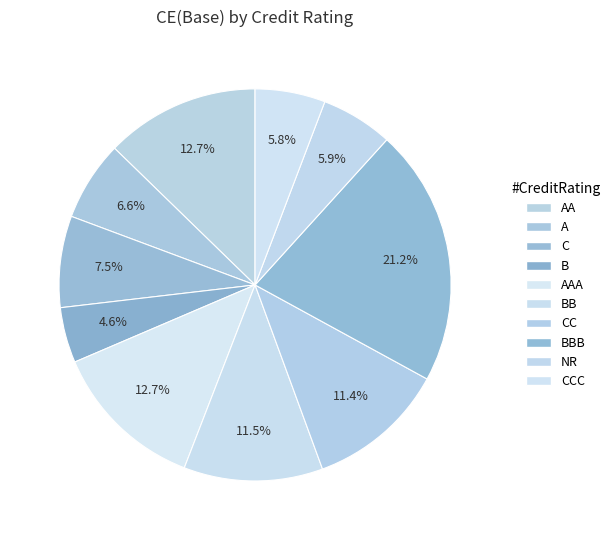

What portion of the pie excludes C?

92.5%